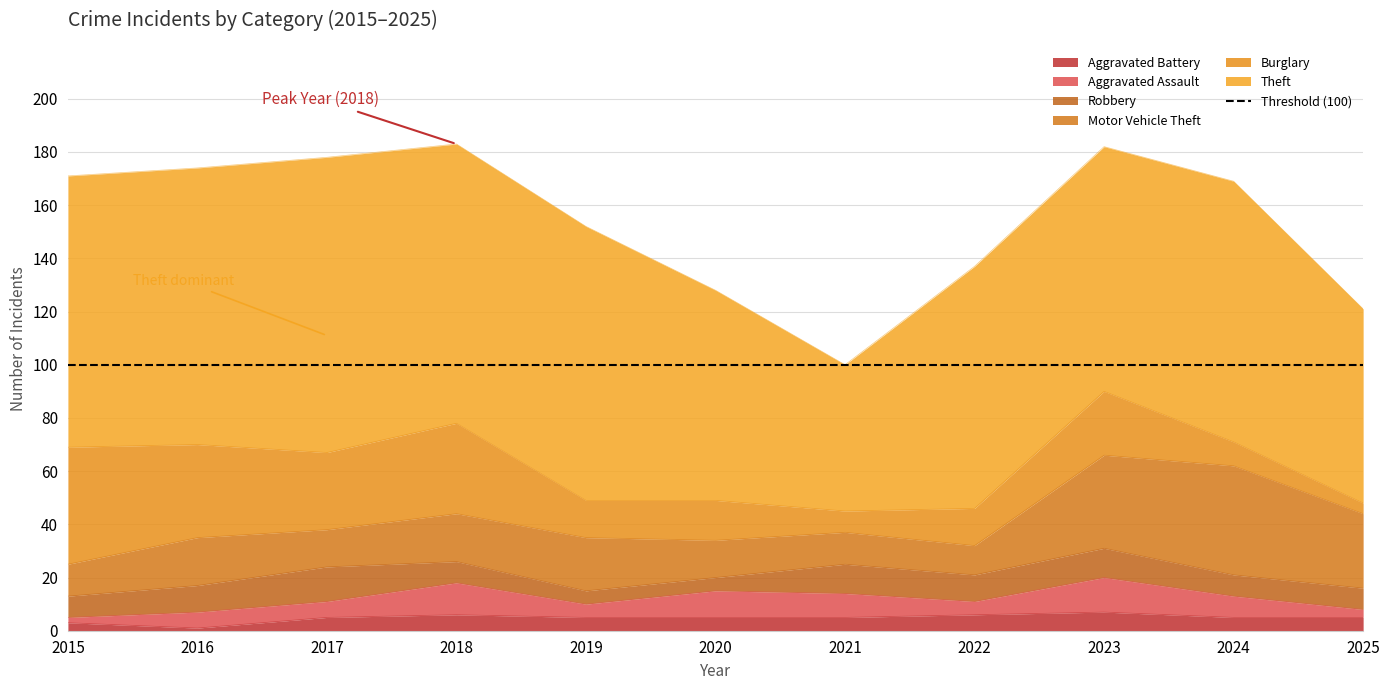

Between 2025 and 2022, which is larger?

2022